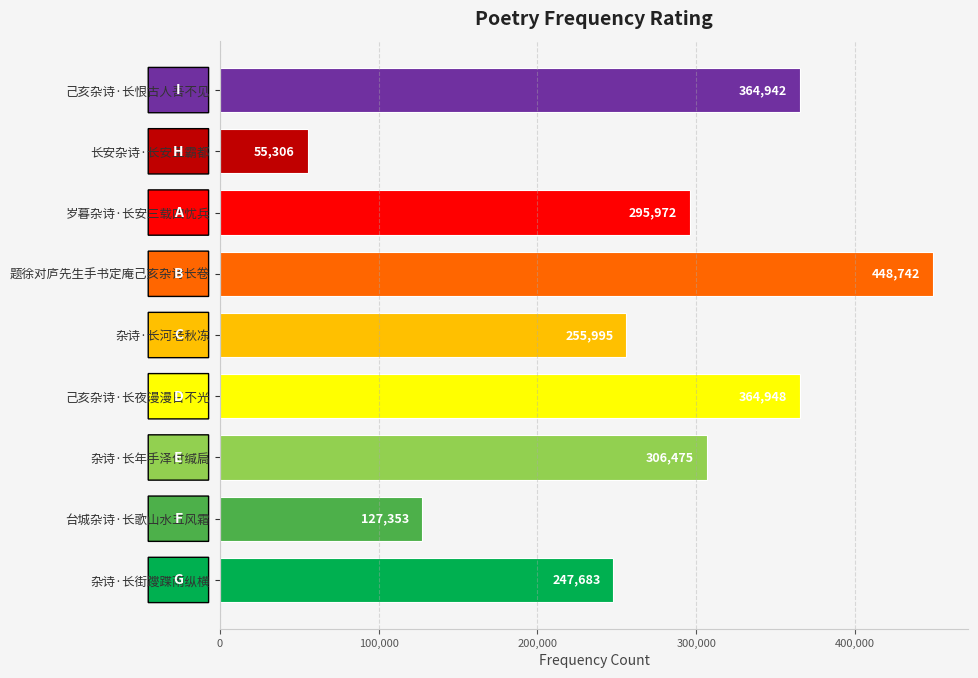

Are the bars grouped side by side (vs. stacked)?

No